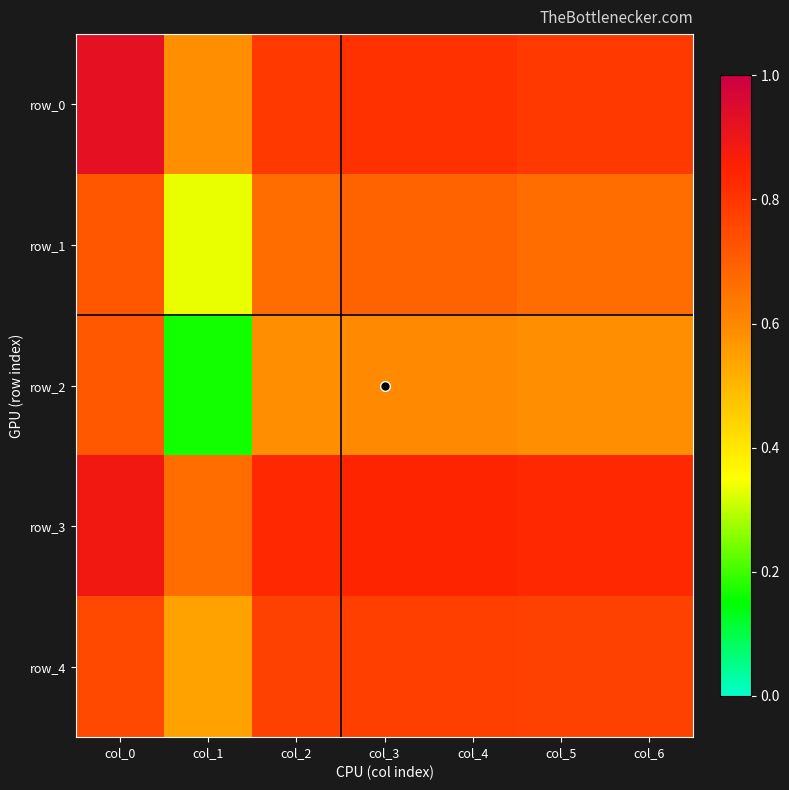

What is the total value across all series at col_2?

3.6